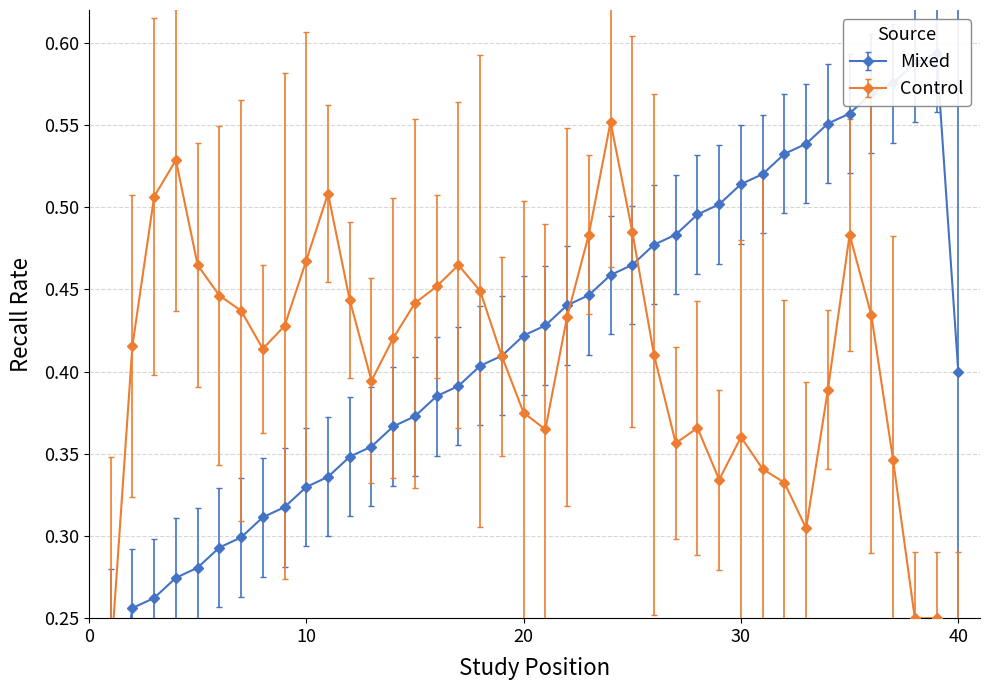

Which category has the lowest value across all series?

1